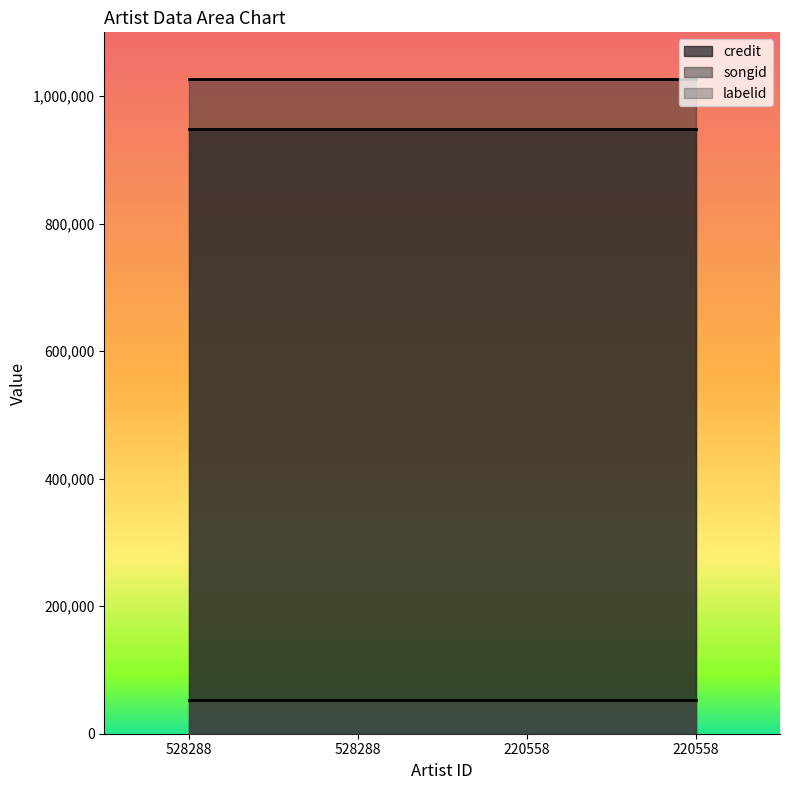

What is the minimum value shown in the chart?

53533